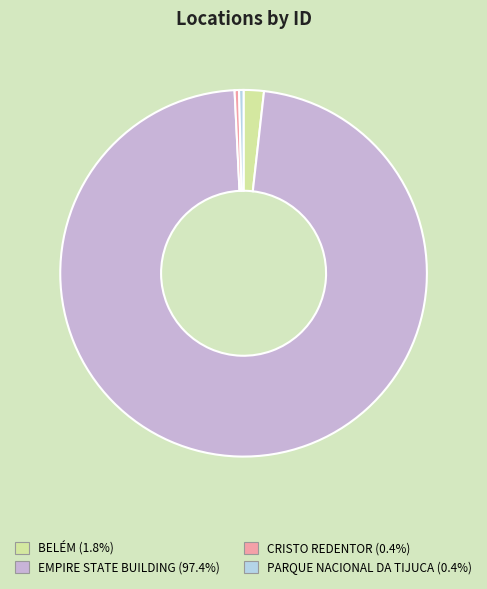

What is the ratio of the value at EMPIRE STATE BUILDING to the value at PARQUE NACIONAL DA TIJUCA?

248.5